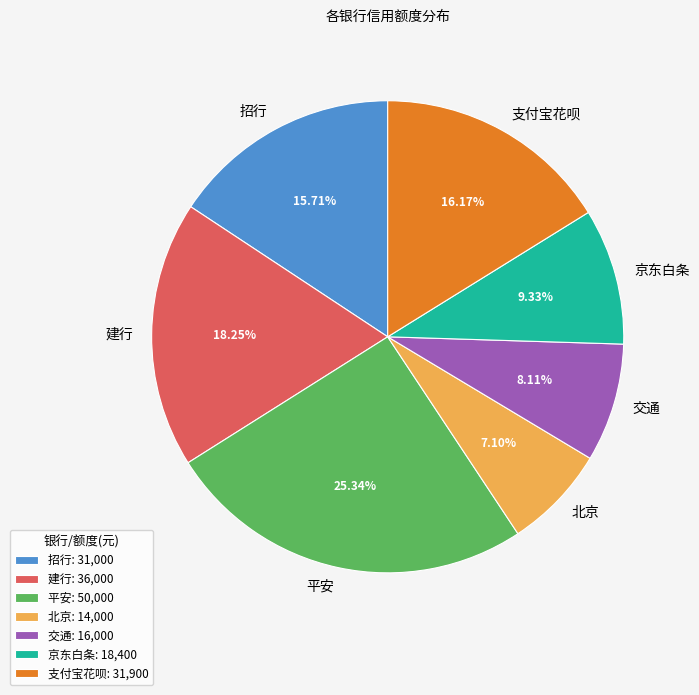

Which category has the smallest portion of the pie?

北京